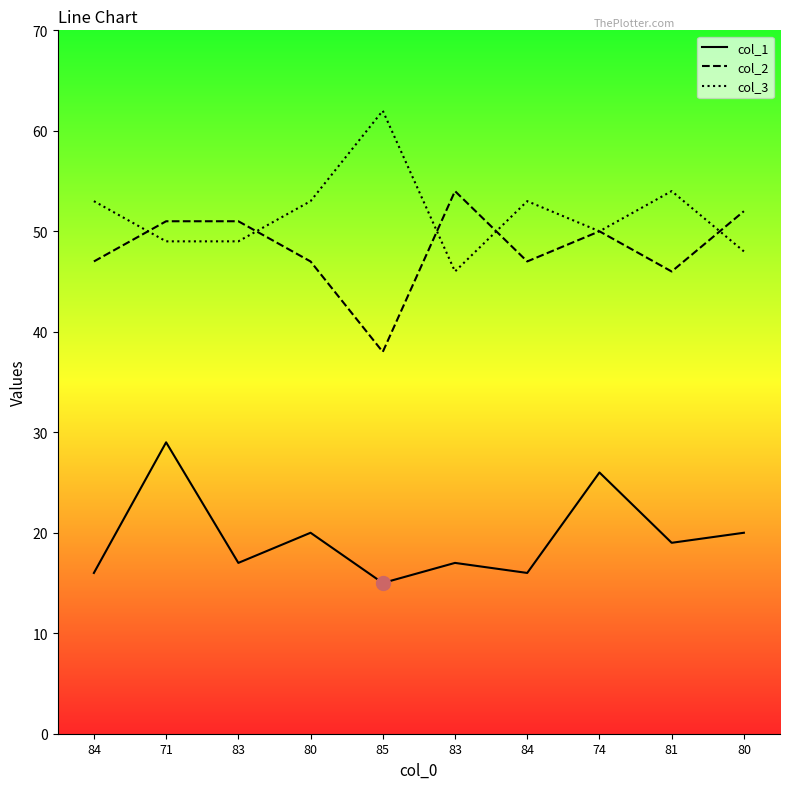

What is the sum of the col_1 values at 83 and 71?

46